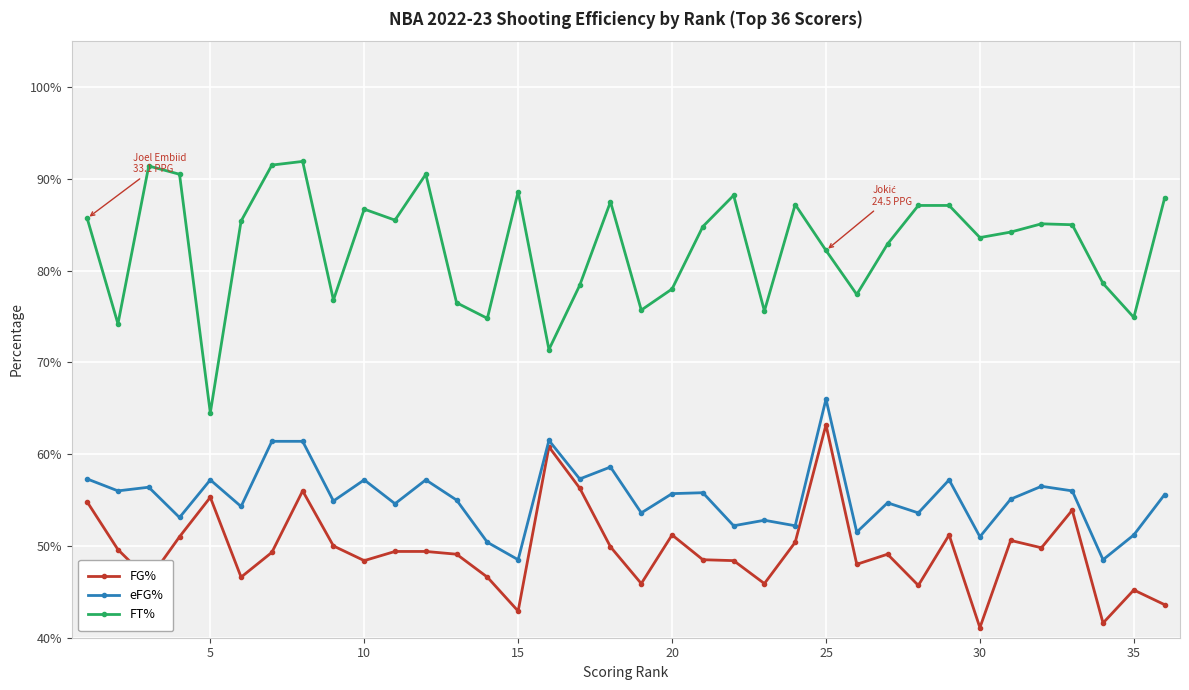

List the series in order of their peak value, lowest first.

FG%, eFG%, FT%